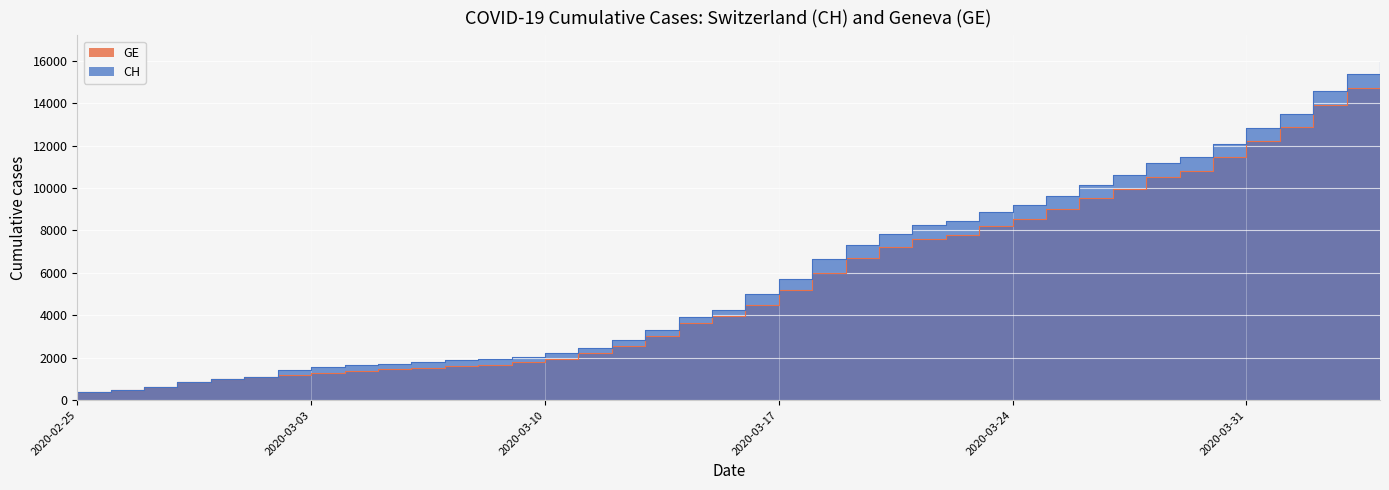

What is the sum of all CH values?

242133